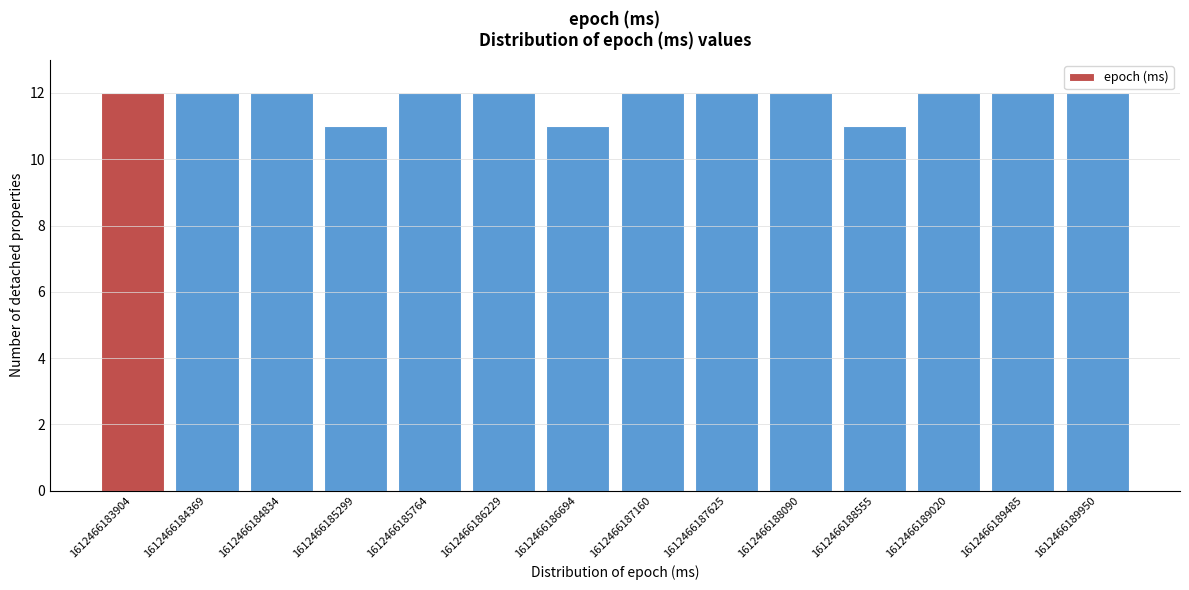

Reading left to right, extract all data points from this chart.

1612466183904=12	1612466184369=12	1612466184834=12	1612466185299=11	1612466185764=12	1612466186229=12	1612466186694=11	1612466187160=12	1612466187625=12	1612466188090=12	1612466188555=11	1612466189020=12	1612466189485=12	1612466189950=12